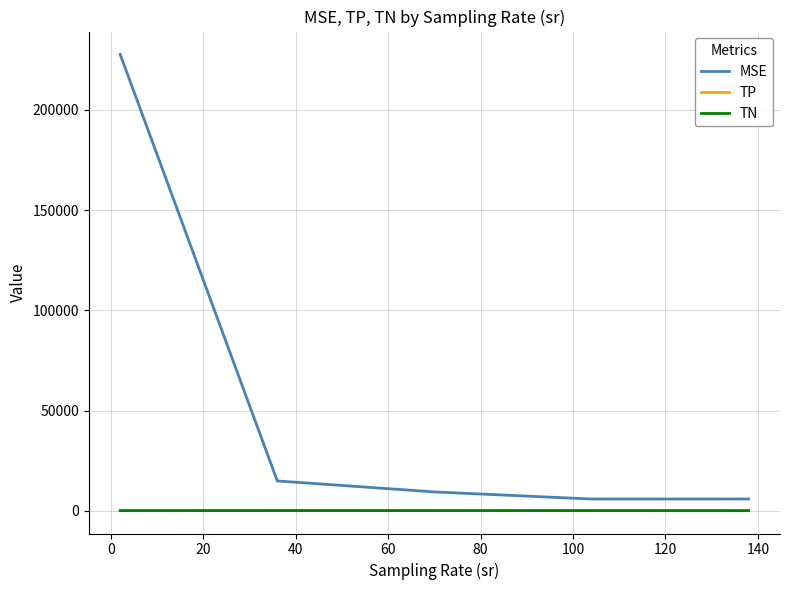

True or false: MSE and TN intersect in this chart.

False